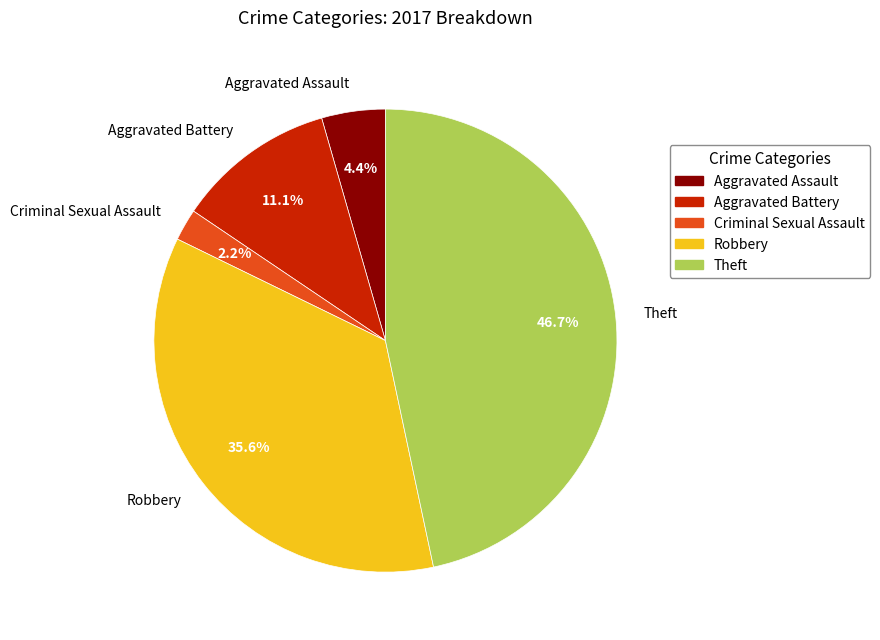

Is there a majority slice in this chart?

No